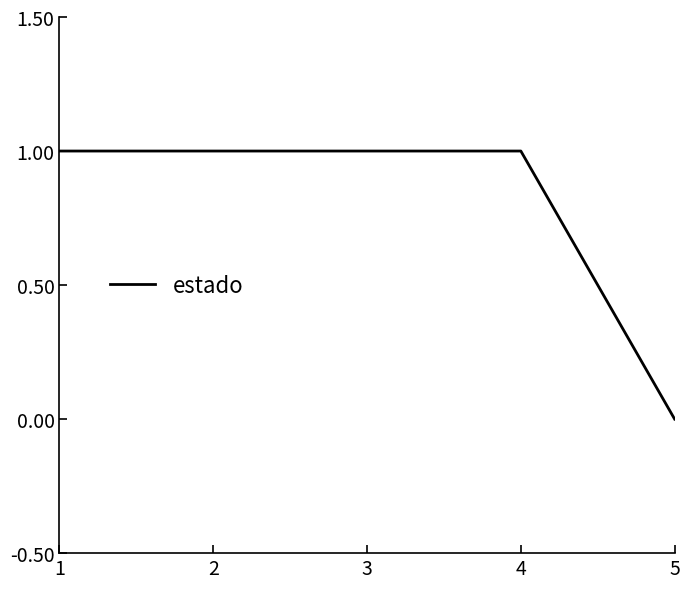

At which category does the chart reach its minimum across all series?

5